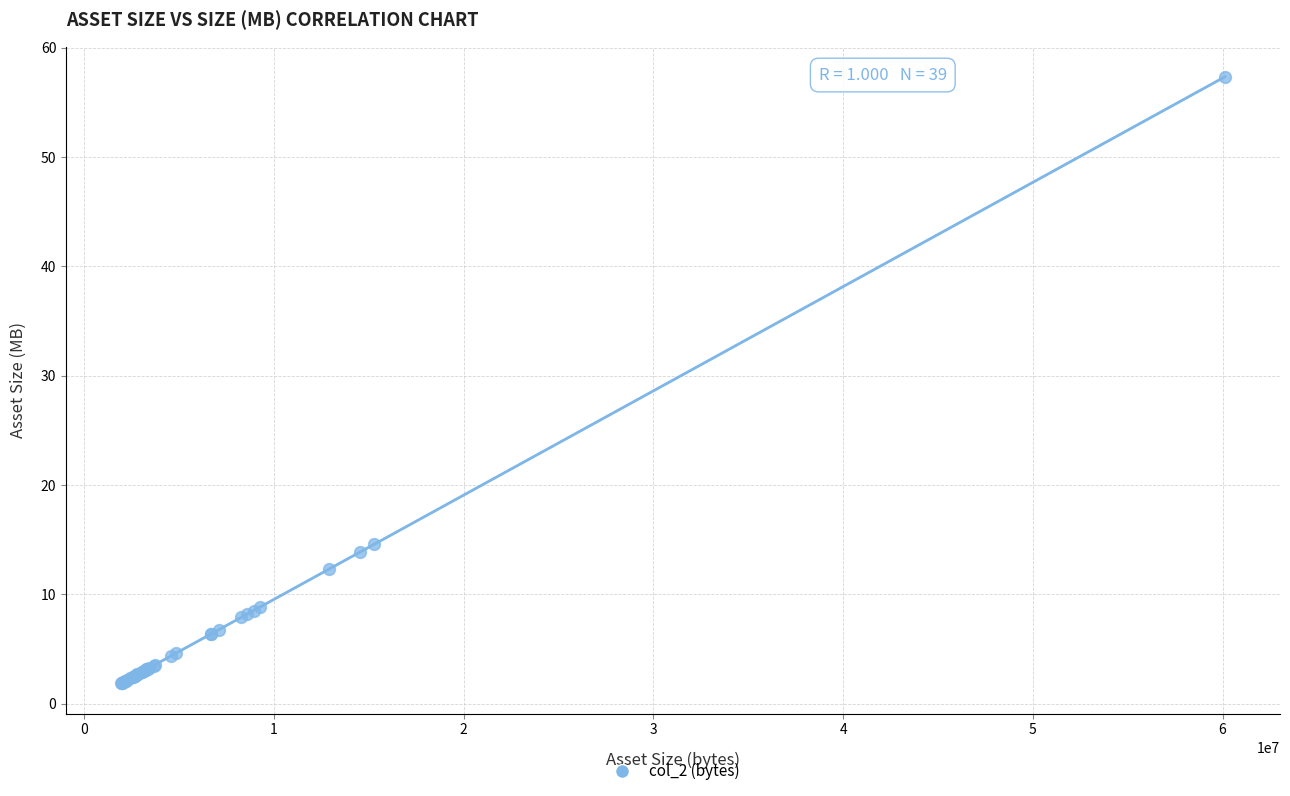

What Y value in the scatter plot is closest to 29?

14.6